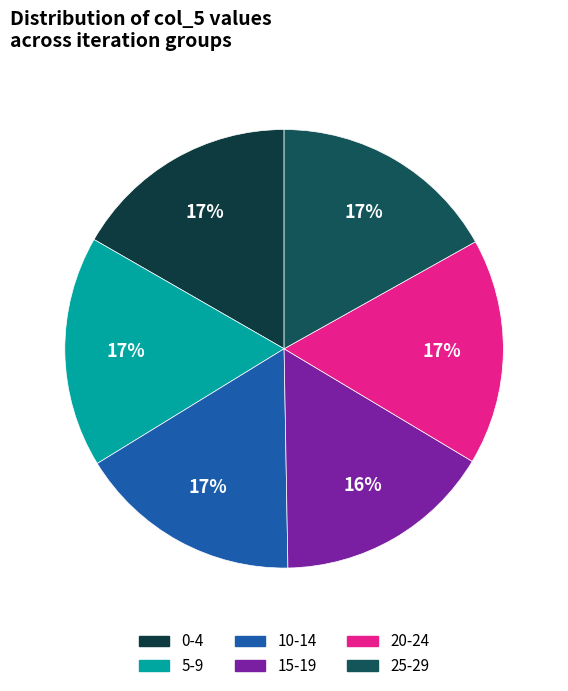

Is there a majority slice in this chart?

No